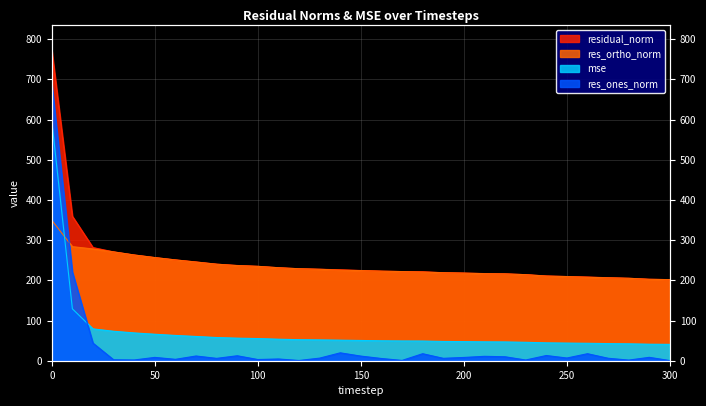

Reading left to right, what are all the values shown in this chart?

mse: 596.3	129.1	79.2	73.3	69.2	65.9	62.9	60.4	57.7	56.1	55.1	53.5	52.3	51.8	51.1	50.4	49.6	49.2	49.0	47.9	47.5	47.0	46.7	45.8	44.5	43.9	43.4	42.6	42.0	41.1	40.7
res_ones_norm: 688.7	220.5	43.7	2.4	1.8	8.3	3.5	11.7	5.9	12.3	3.0	4.3	0.6	6.5	19.6	11.5	5.5	0.8	17.5	6.0	8.1	10.9	9.8	1.8	12.9	6.7	17.4	6.2	1.6	8.4	0.3
res_ortho_norm: 349.4	283.7	278.0	270.7	263.0	256.5	250.7	245.4	240.1	236.6	234.7	231.3	228.8	227.5	225.3	224.1	222.7	221.7	220.6	218.8	217.9	216.5	215.9	214.0	210.5	209.3	207.5	206.3	205.1	202.5	201.7
residual_norm: 772.2	359.3	281.5	270.7	263.0	256.6	250.8	245.7	240.1	236.9	234.8	231.3	228.8	227.6	226.1	224.4	222.8	221.7	221.3	218.9	218.0	216.8	216.1	214.1	210.9	209.4	208.3	206.4	205.1	202.6	201.7